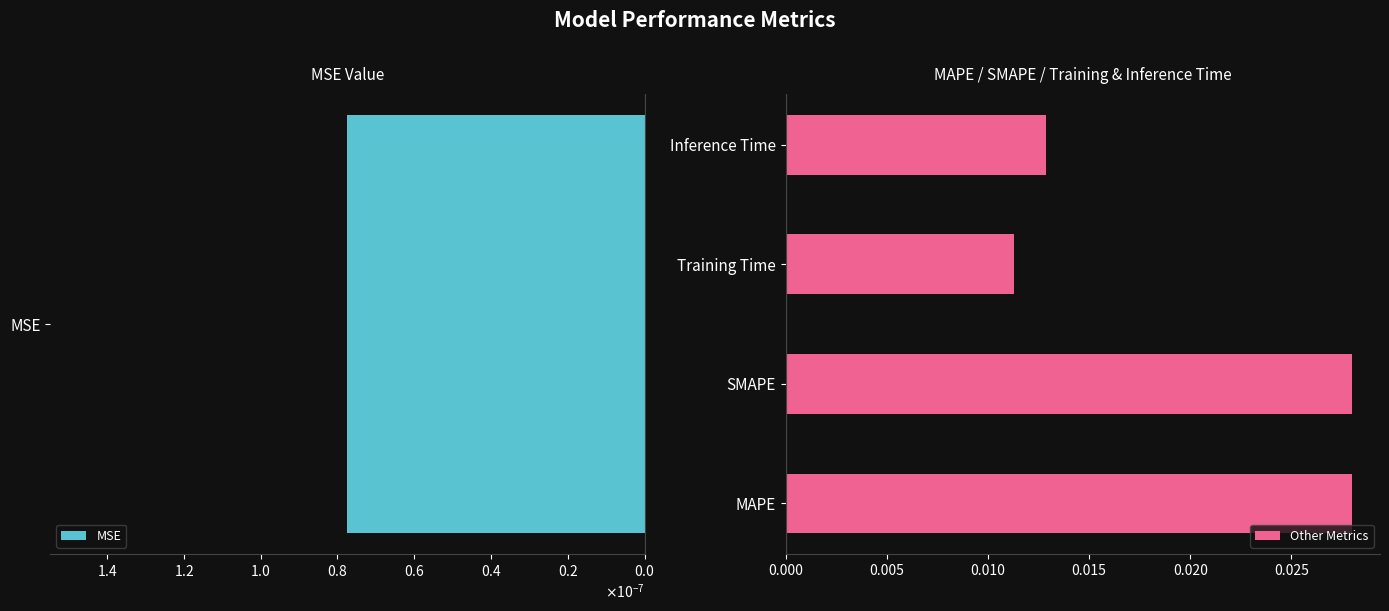

Which category has the lowest value in the Other Metrics series?

Training Time